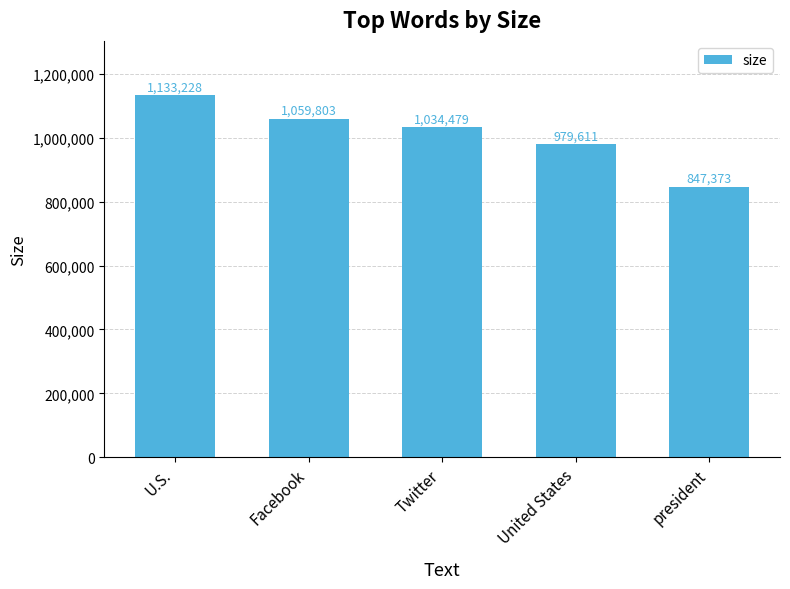

Reading left to right, list all the values displayed in this chart.

U.S.=1133228	Facebook=1059803	Twitter=1034479	United States=979611	president=847373